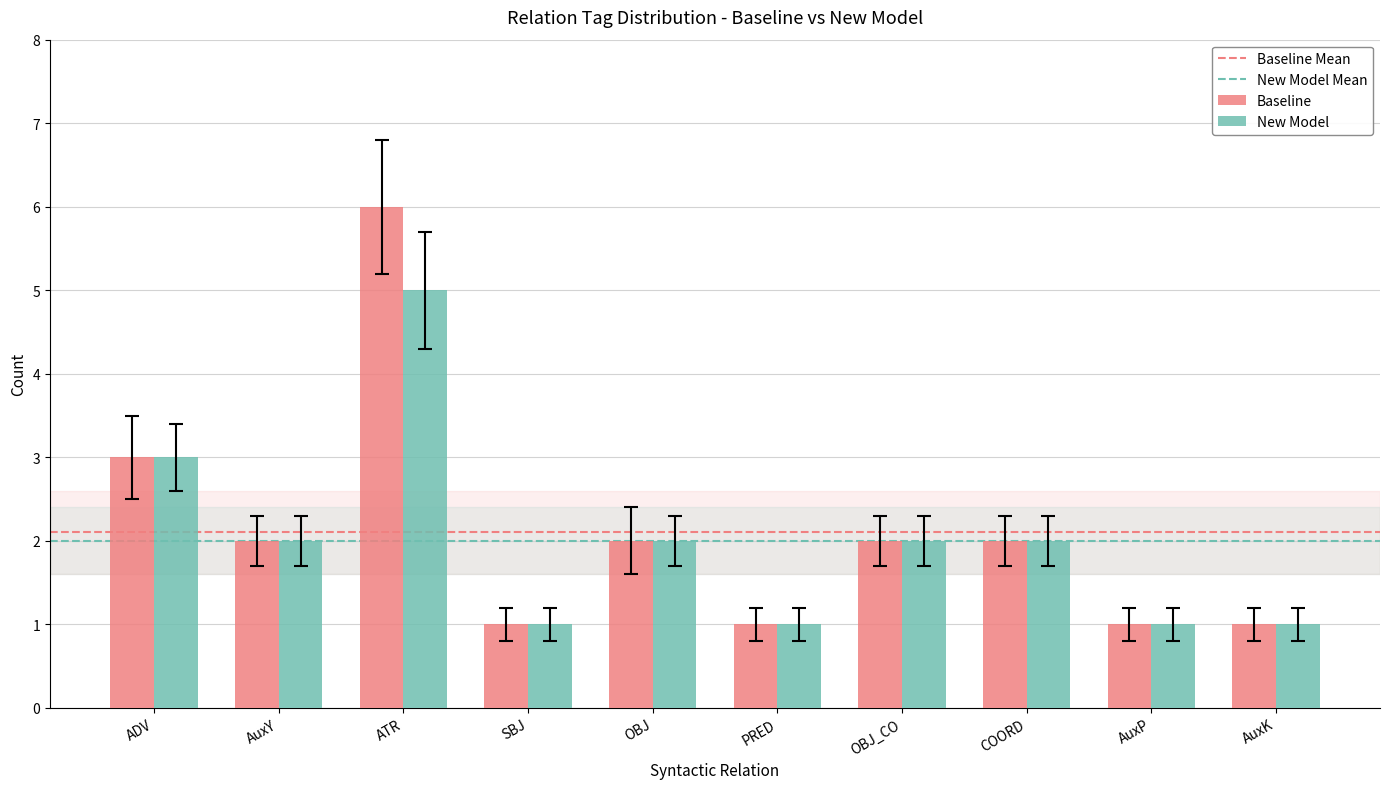

The Baseline series shows 6 at ATR. True or false?

True